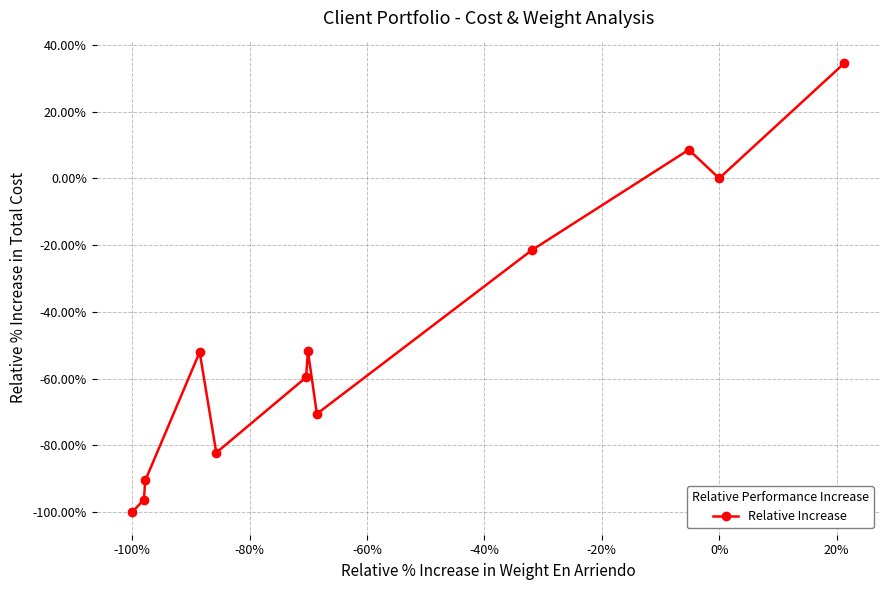

What is the greatest value displayed?

34.5